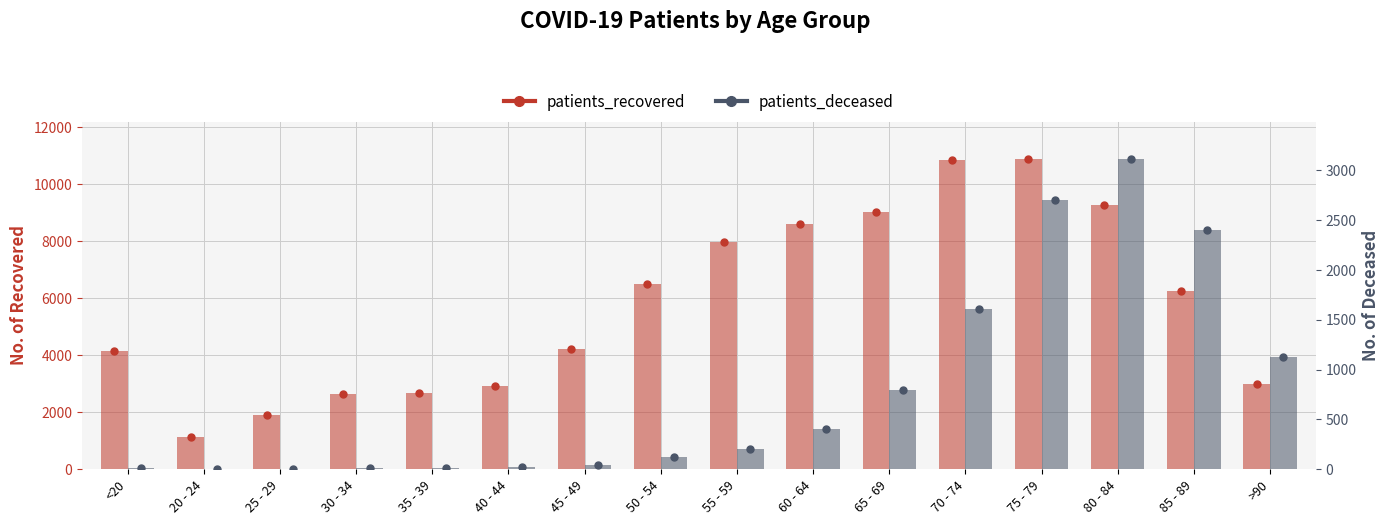

How many values in the patients_deceased series exceed 208?

7